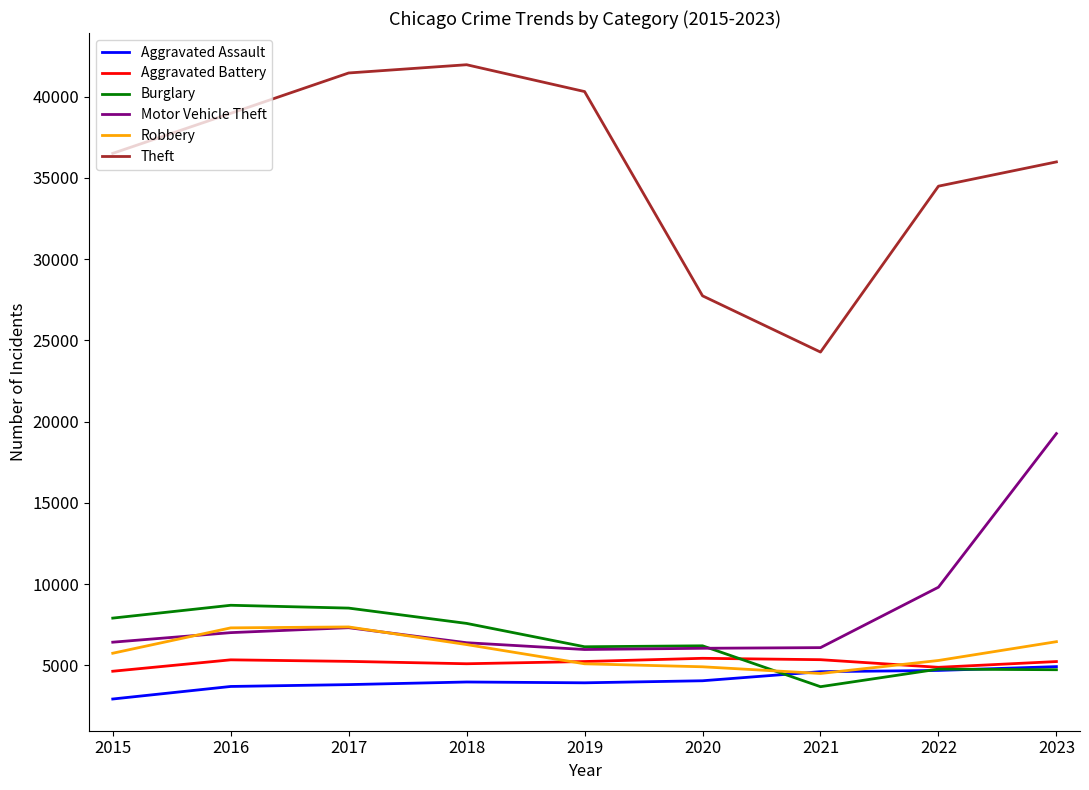

What is the lowest value of the Aggravated Assault series?

2931